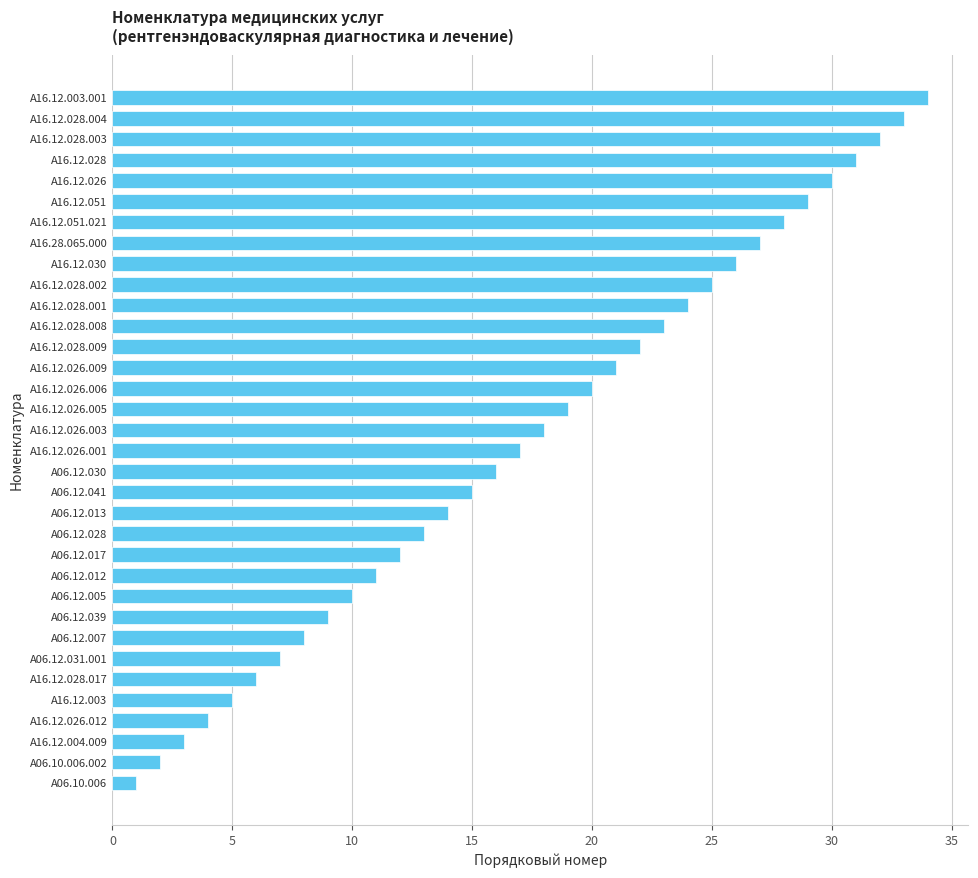

What is the smallest value displayed?

1